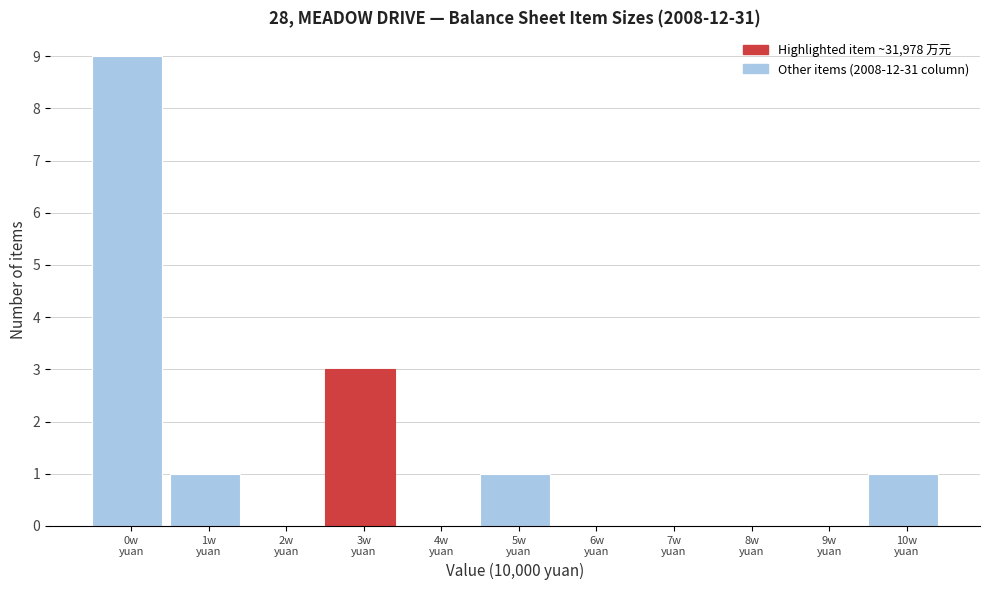

What is the greatest value displayed?

9